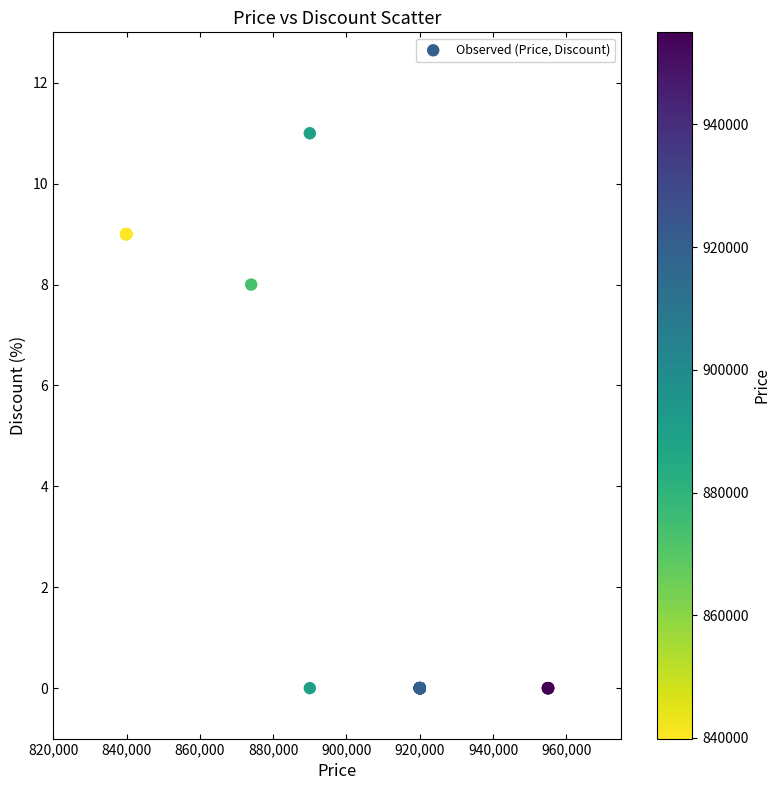

What Y value in the scatter plot is closest to 5?

8